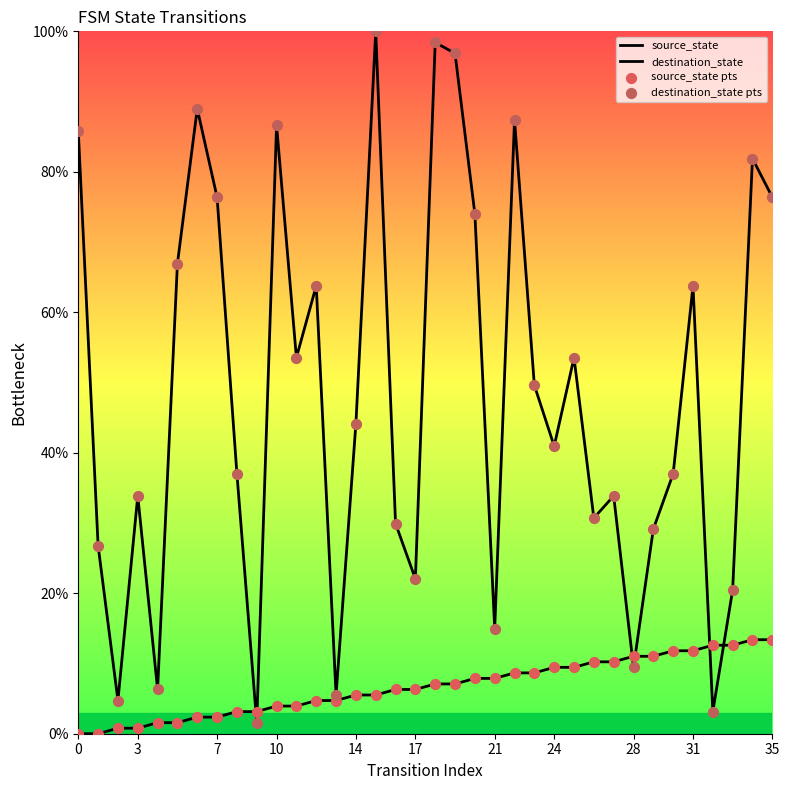

What are all the series names shown in the legend?

source_state, destination_state, source_state pts, destination_state pts